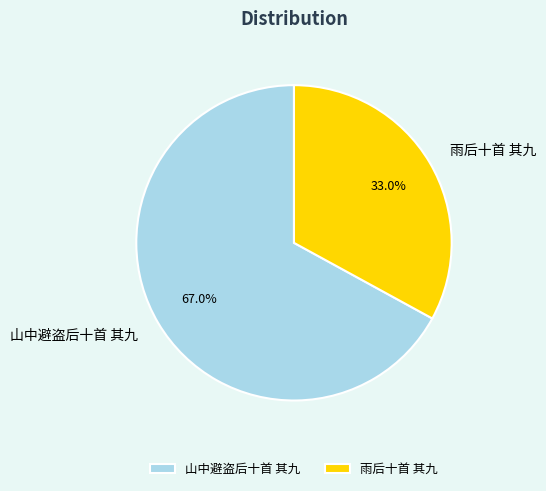

To the nearest percent, what is the average slice percentage?

50%